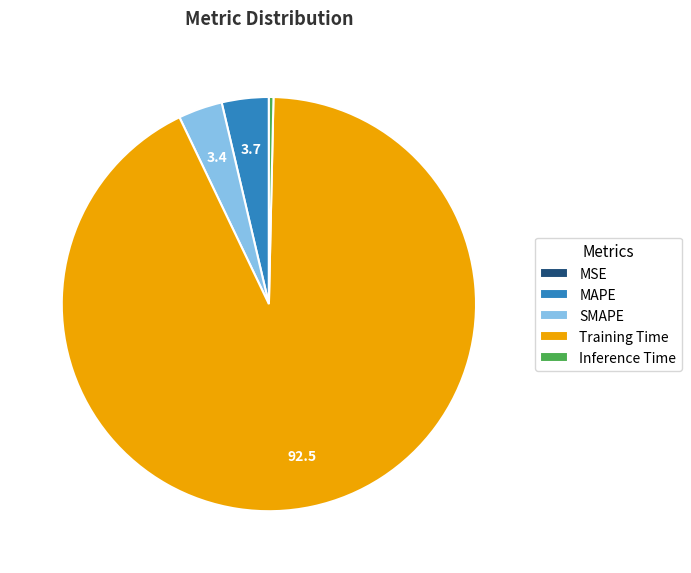

Which slice represents more than half of the pie?

Training Time